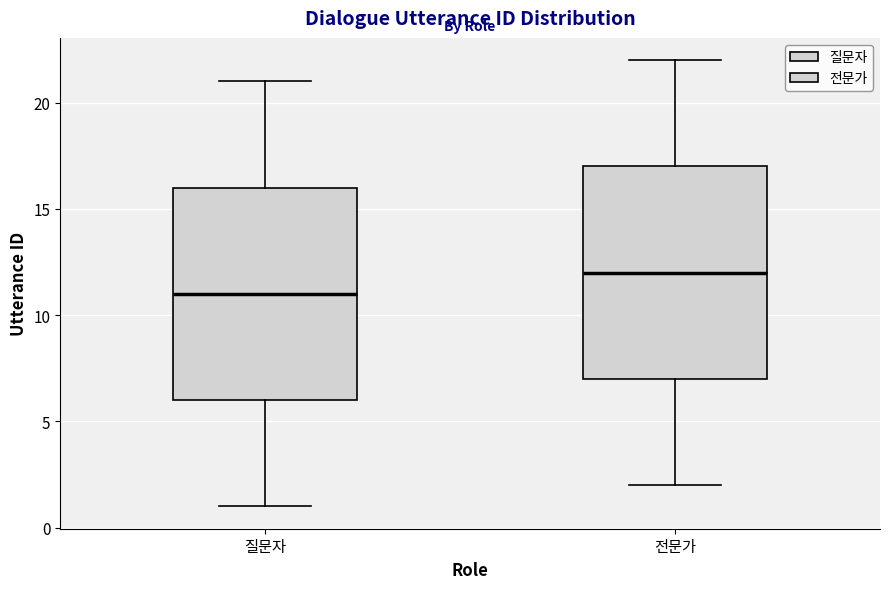

Which box's median line is the highest?

전문가